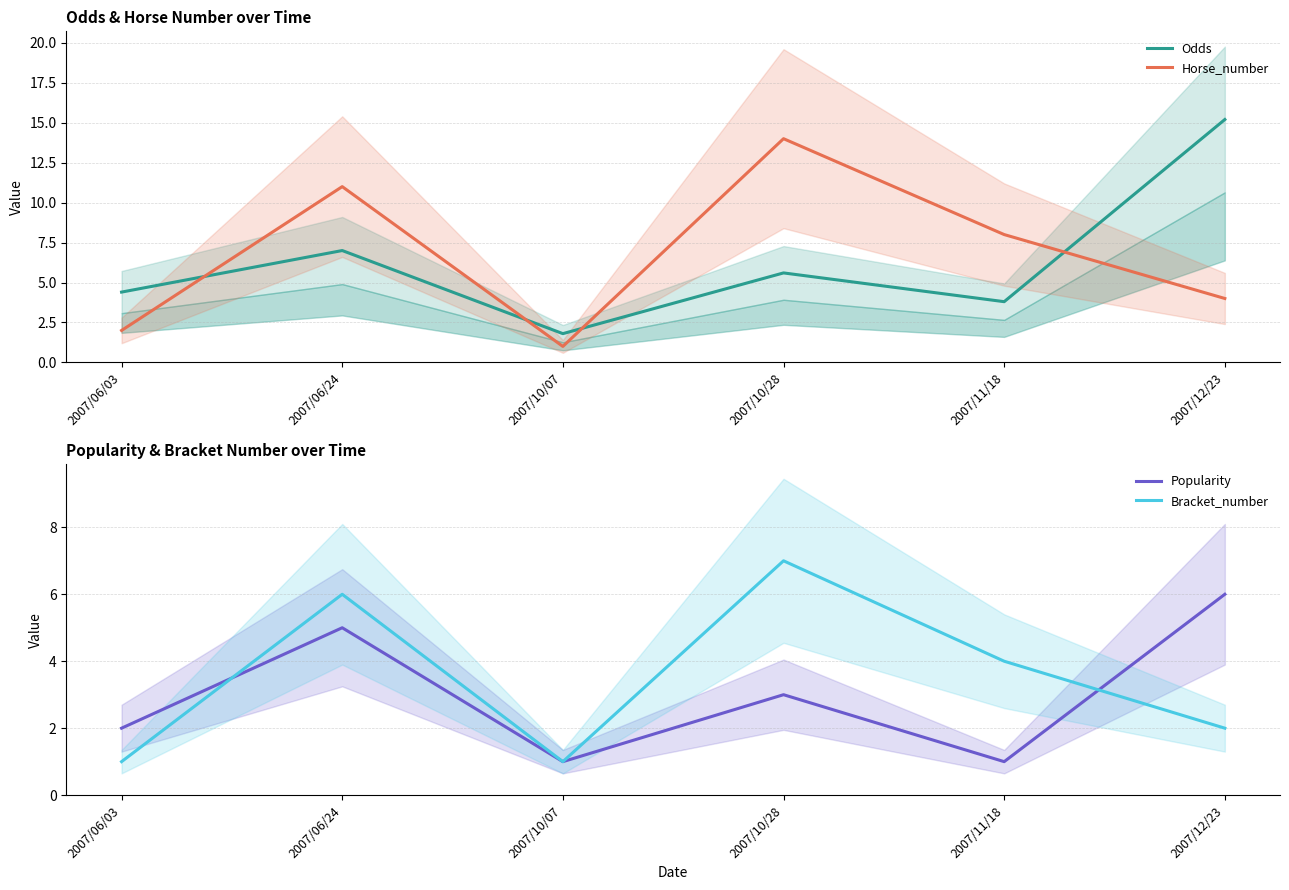

Which category has the highest value in the Horse_number series?

2007/10/28